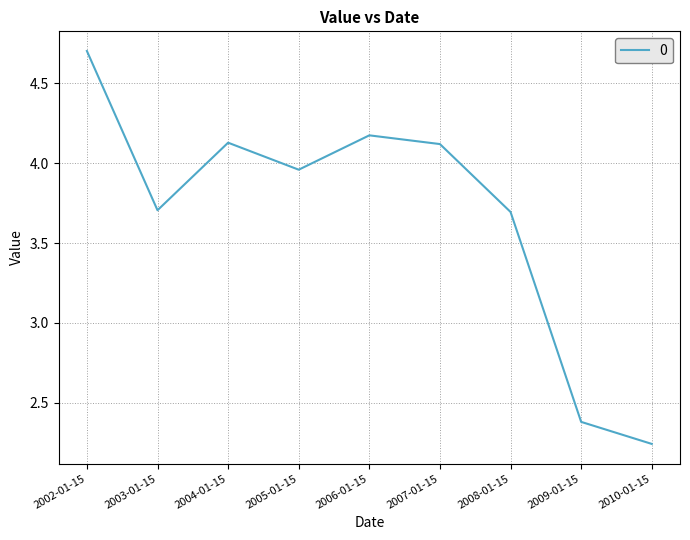

What is the ratio of the value at 2005-01-15 to the value at 2008-01-15?

1.1